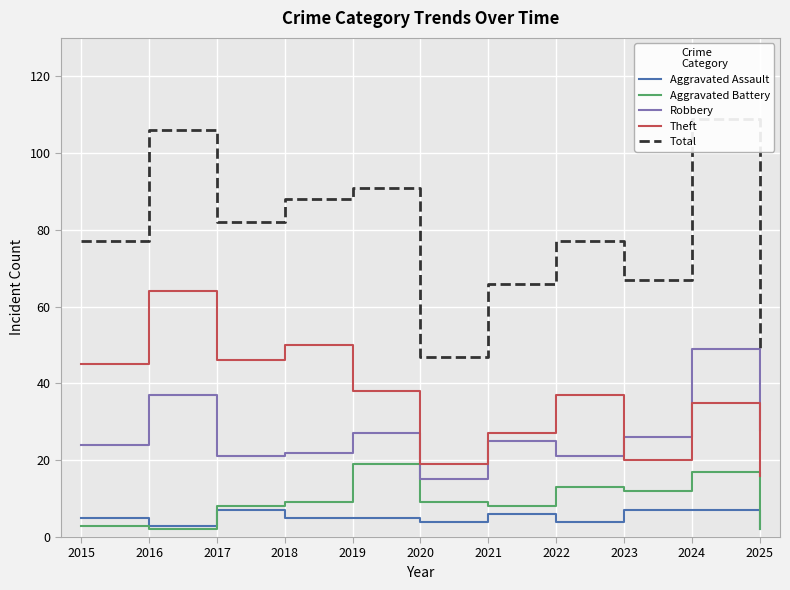

True or false: Robbery and Aggravated Battery intersect in this chart.

False